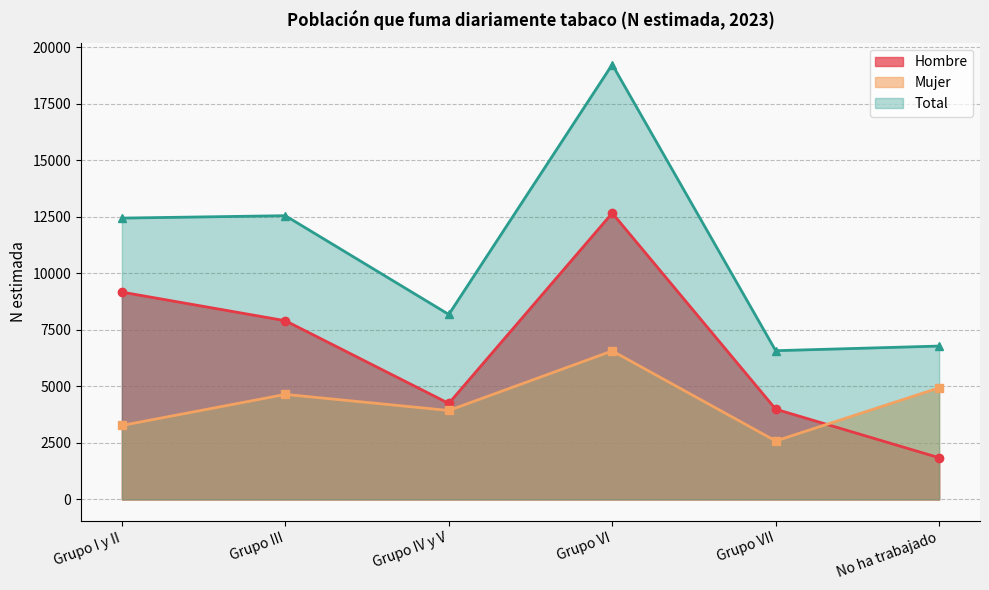

How many data points does each series have?

6